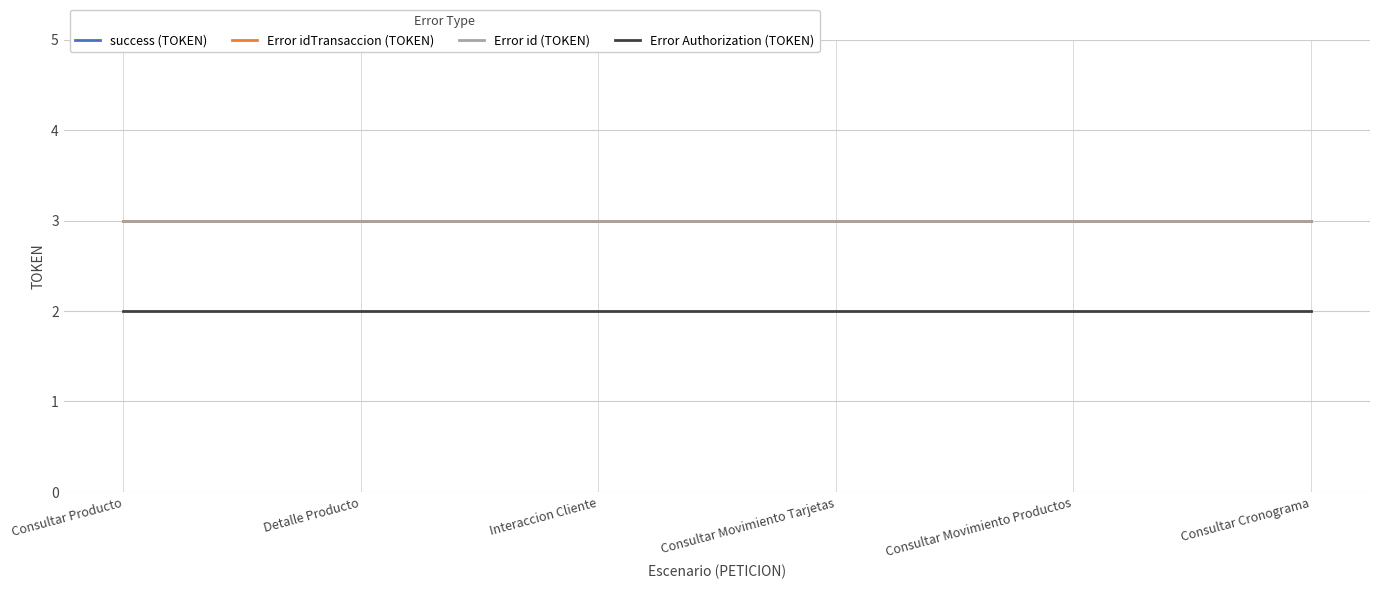

At which label does Error Authorization (TOKEN) reach its peak?

Consultar Producto